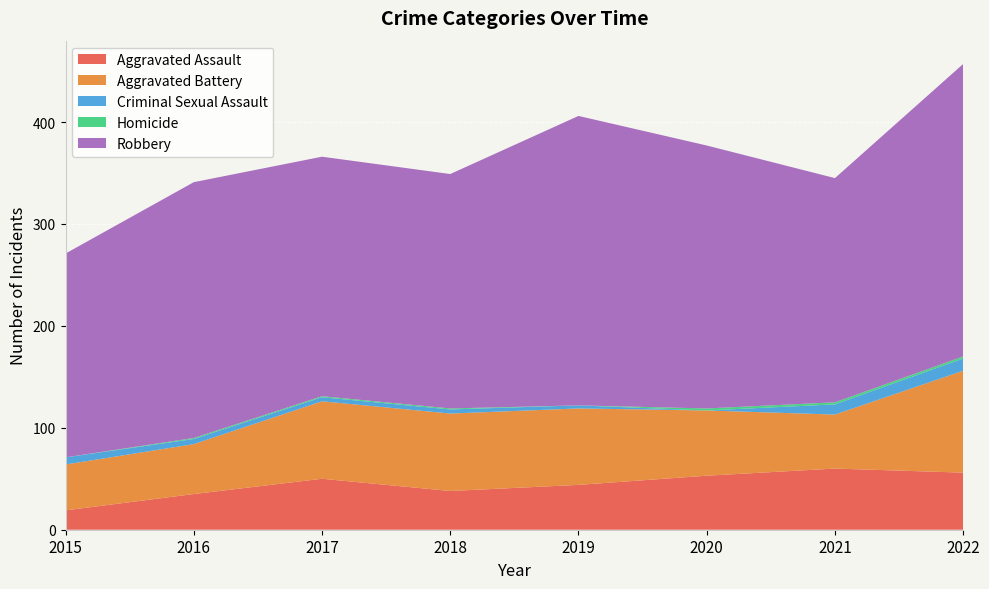

Reading right to left, what are all the values shown in this chart?

Aggravated Assault: 56	60	53	44	38	50	35	19
Aggravated Battery: 100	53	64	75	76	76	49	45
Criminal Sexual Assault: 12	10	0	3	4	4	5	7
Homicide: 2	2	2	0	1	1	1	0
Robbery: 287	220	258	284	230	235	251	200